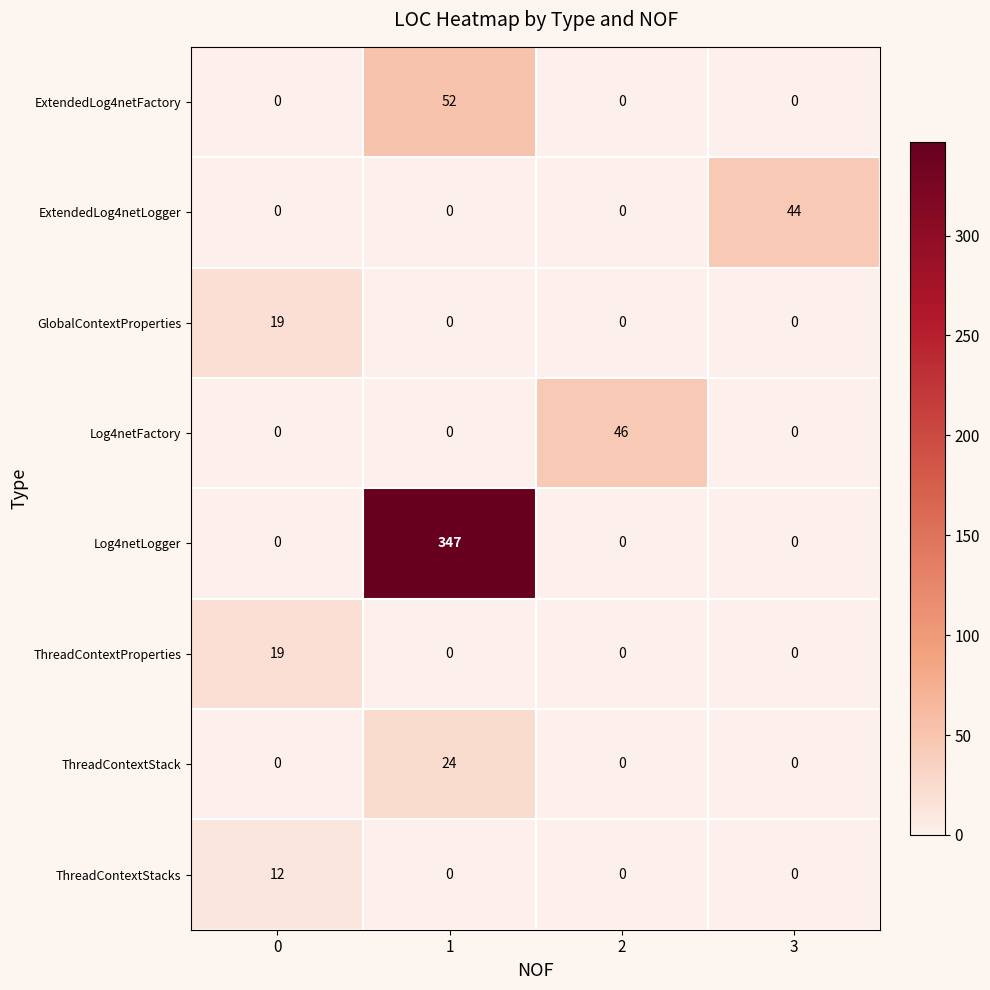

The Log4netFactory series shows 0 at 0. True or false?

True